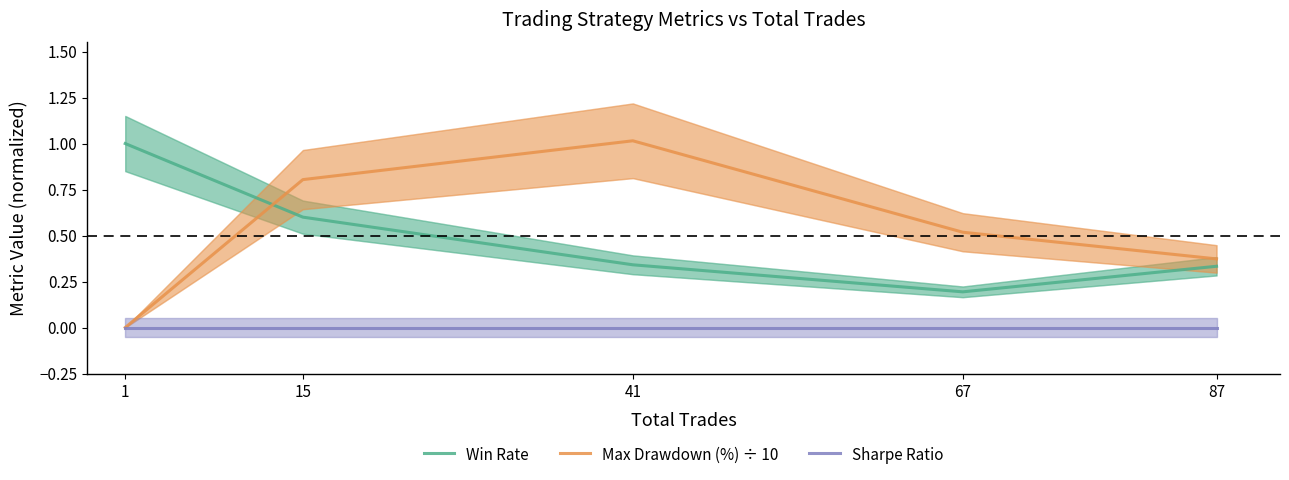

List the series in order of their peak value, lowest first.

Sharpe Ratio, Win Rate, Max Drawdown (%) ÷ 10